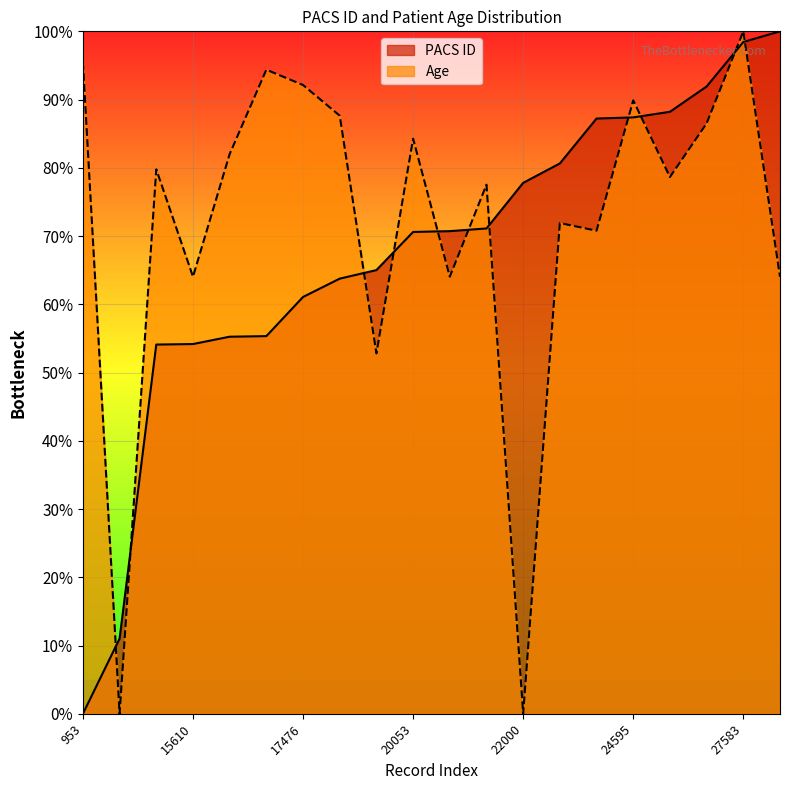

Reading left to right, transcribe all the data shown in this chart.

PACS ID: 0.0	11.0	54.1	54.2	55.3	55.3	61.1	63.8	65.0	70.6	70.7	71.1	77.8	80.6	87.2	87.4	88.2	91.9	98.4	100.0
Age: 95.5	0.0	79.8	64.0	82.0	94.4	92.1	87.6	52.8	84.3	64.0	77.5	0.0	71.9	70.8	89.9	78.7	86.5	100.0	64.0